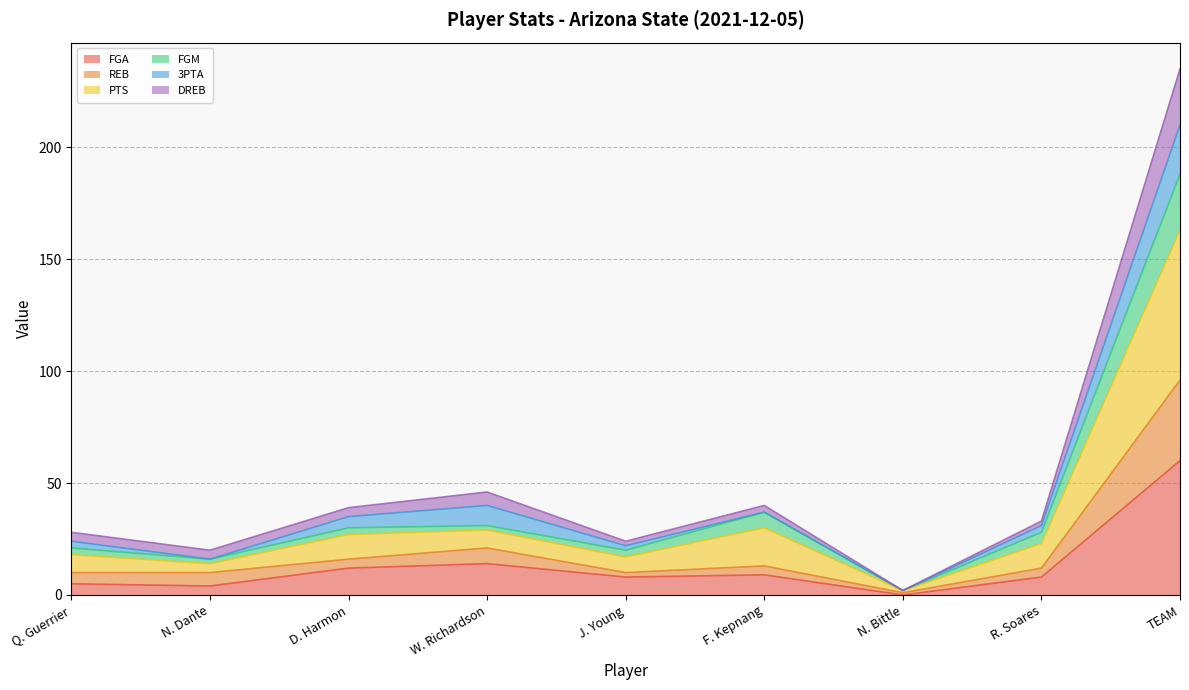

At which category is the sum across all series the highest?

TEAM